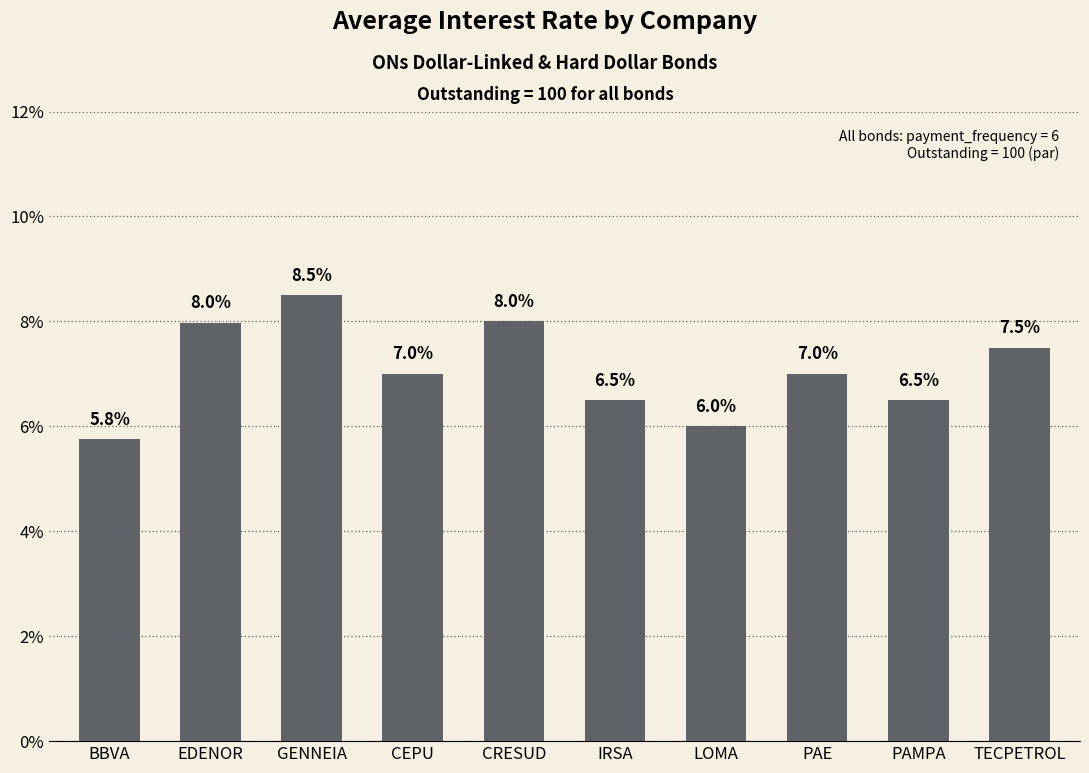

What is the label of the 4th bar from the left?

CEPU